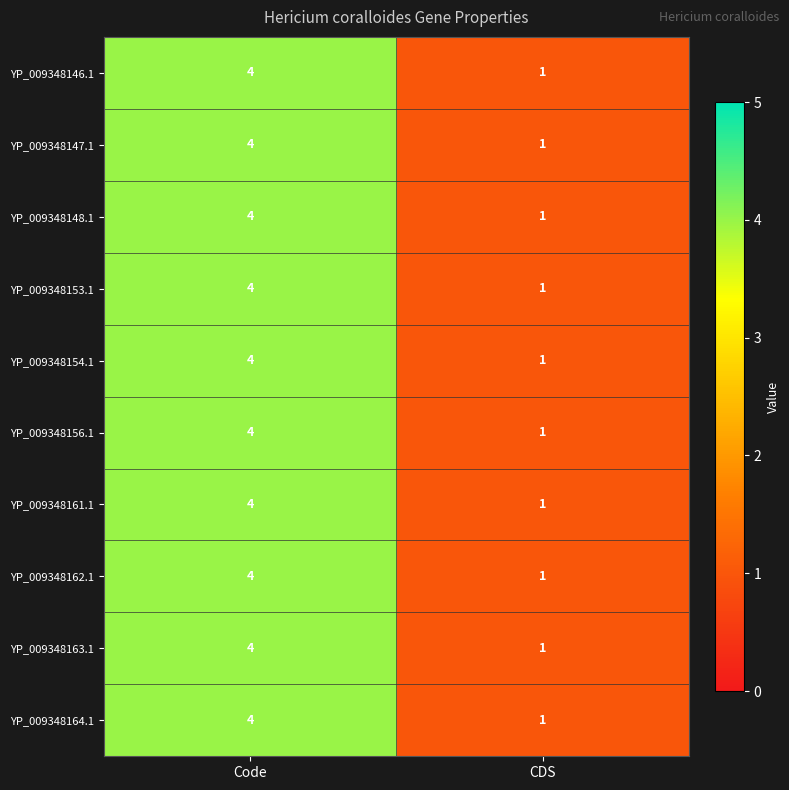

Reading left to right, transcribe all the data shown in this chart.

YP_009348146.1: 4	1
YP_009348147.1: 4	1
YP_009348148.1: 4	1
YP_009348153.1: 4	1
YP_009348154.1: 4	1
YP_009348156.1: 4	1
YP_009348161.1: 4	1
YP_009348162.1: 4	1
YP_009348163.1: 4	1
YP_009348164.1: 4	1